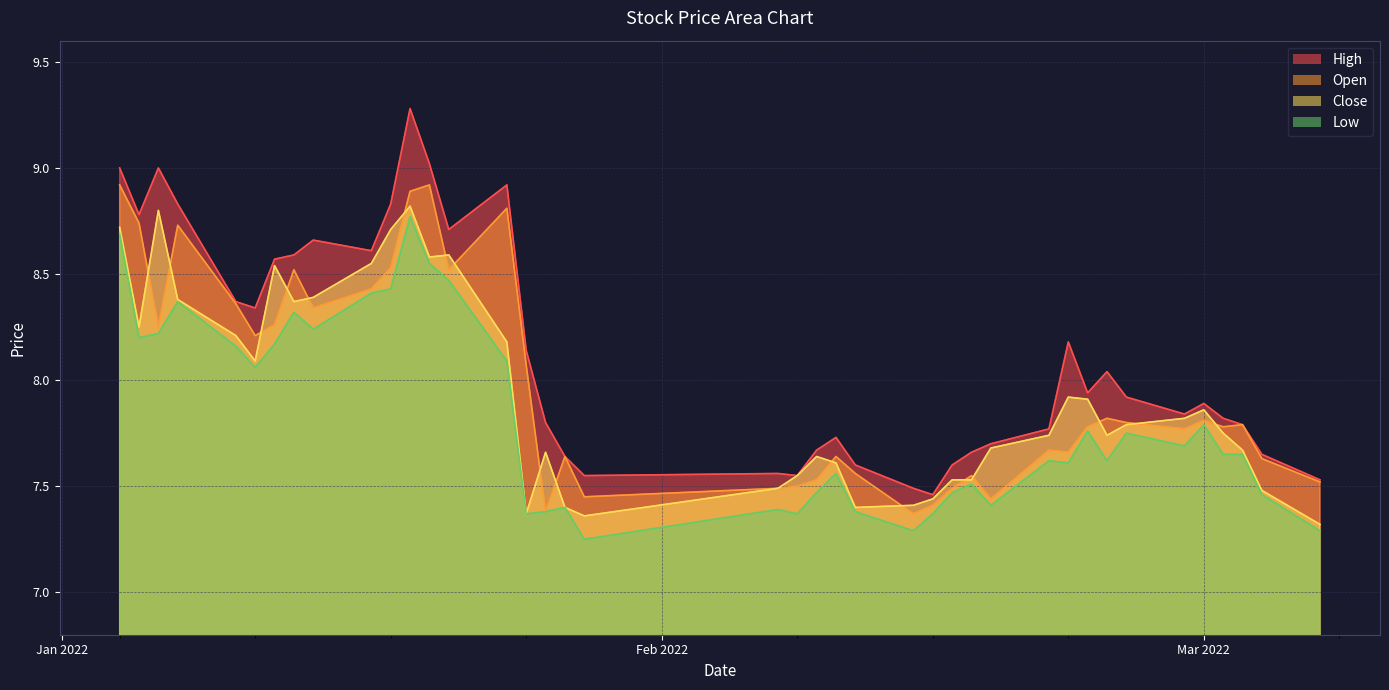

Which series changed the most between 2022-01-12 and 2022-01-17?

low